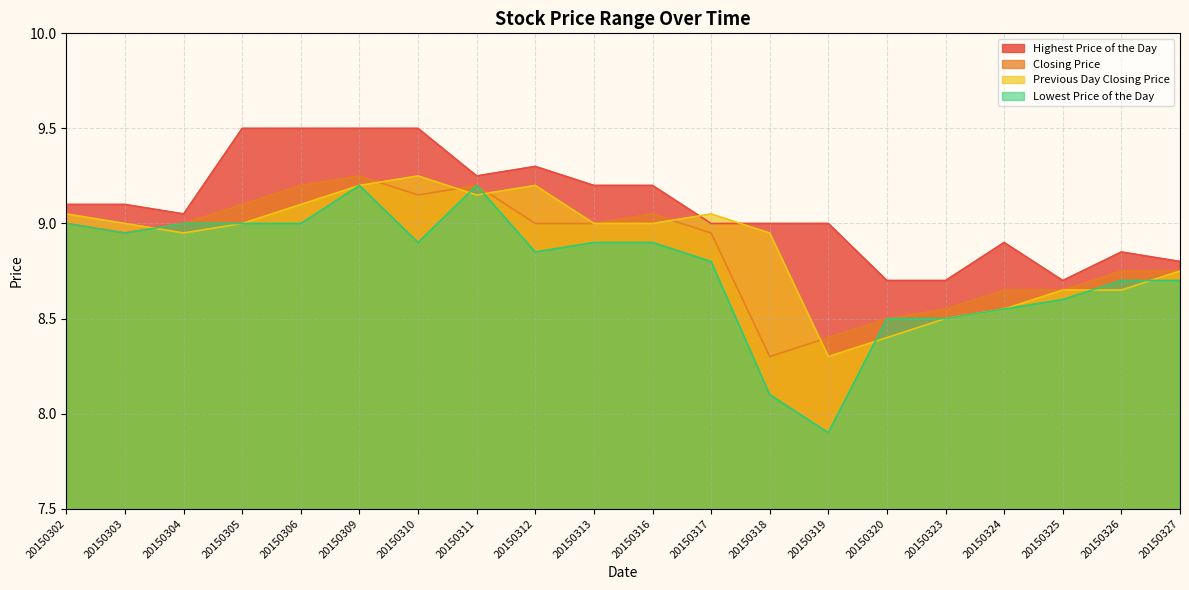

Where is the first local minimum for Previous Day Closing Price?

20150304